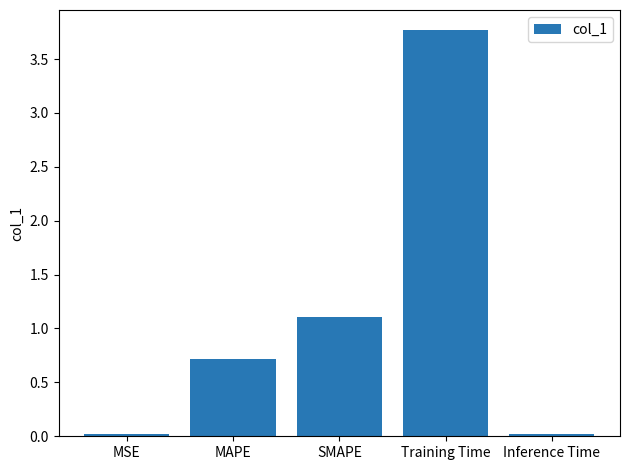

Which label corresponds to the largest value in the chart?

Training Time